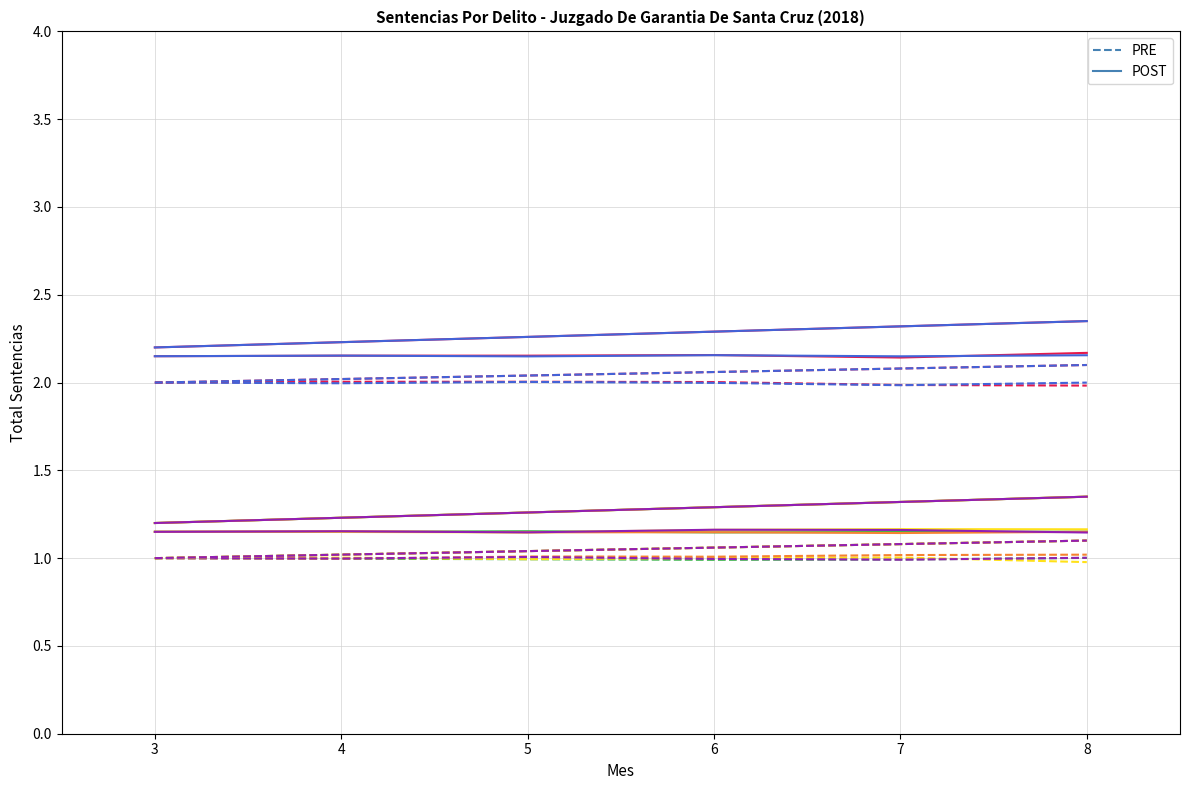

Does the chart display data point markers on the line(s)?

No